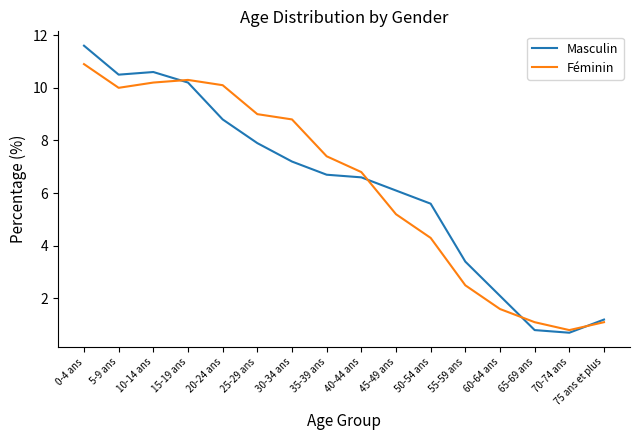

What is the sum of all Masculin values?

100.0